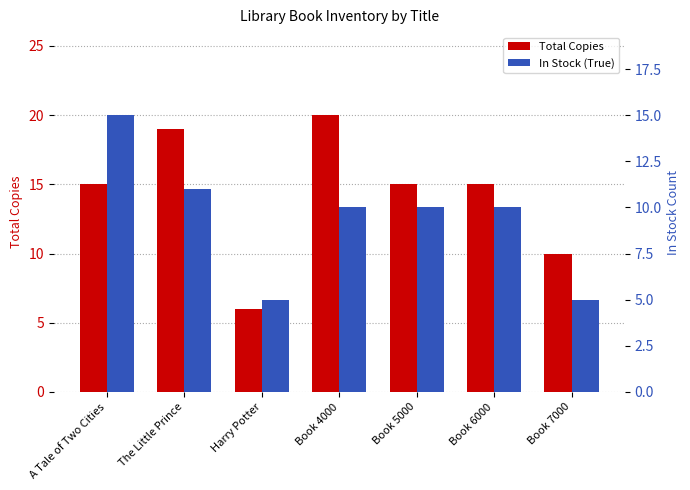

What are all the series names shown in the legend?

Total Copies, In Stock (True)